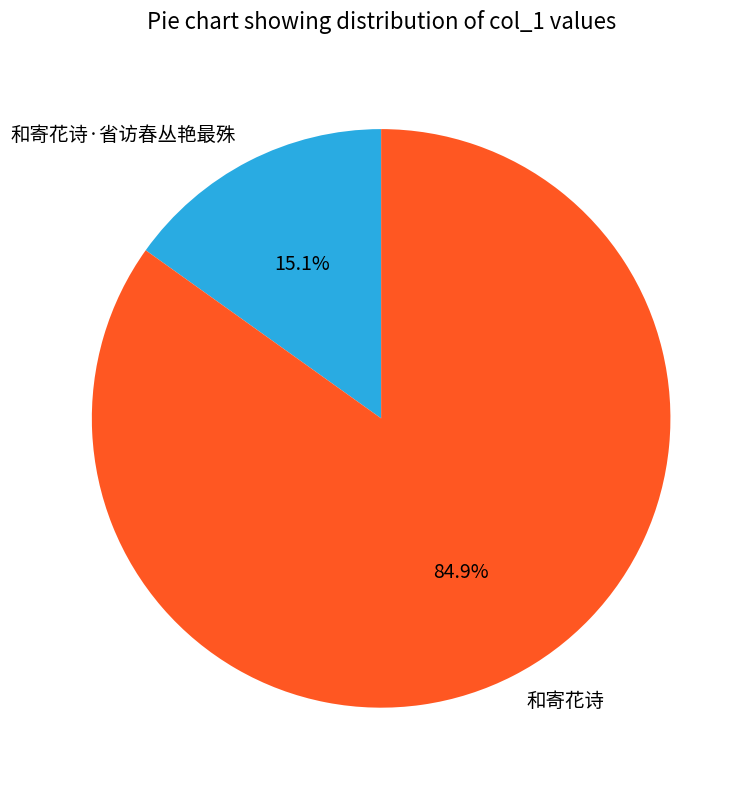

True or false: 和寄花诗·省访春丛艳最殊 accounts for 15% of the total.

True